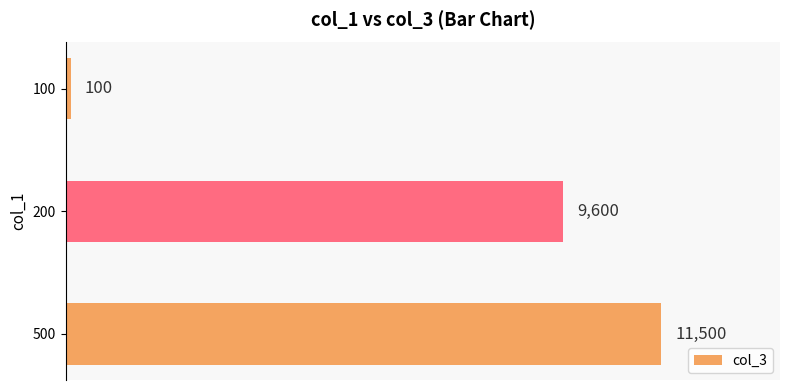

Count the number of categories in the chart.

3